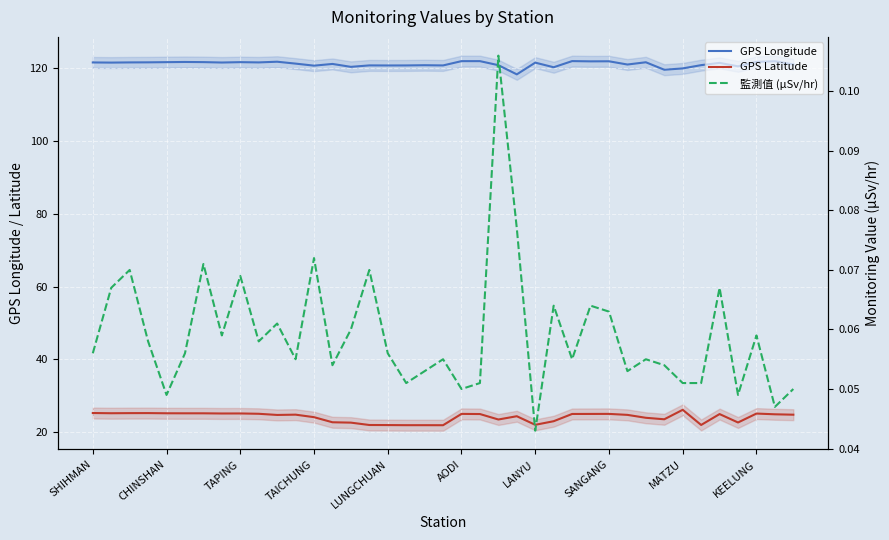

Which series changed the most between 33 and 35?

GPS Latitude